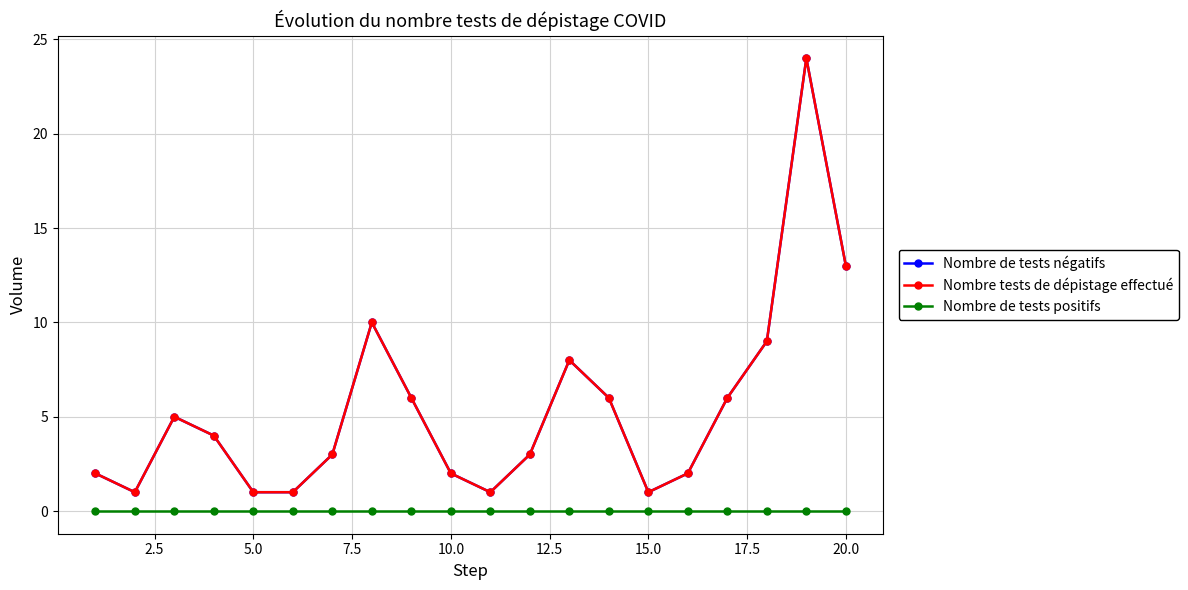

How many lines are shown in the chart?

3